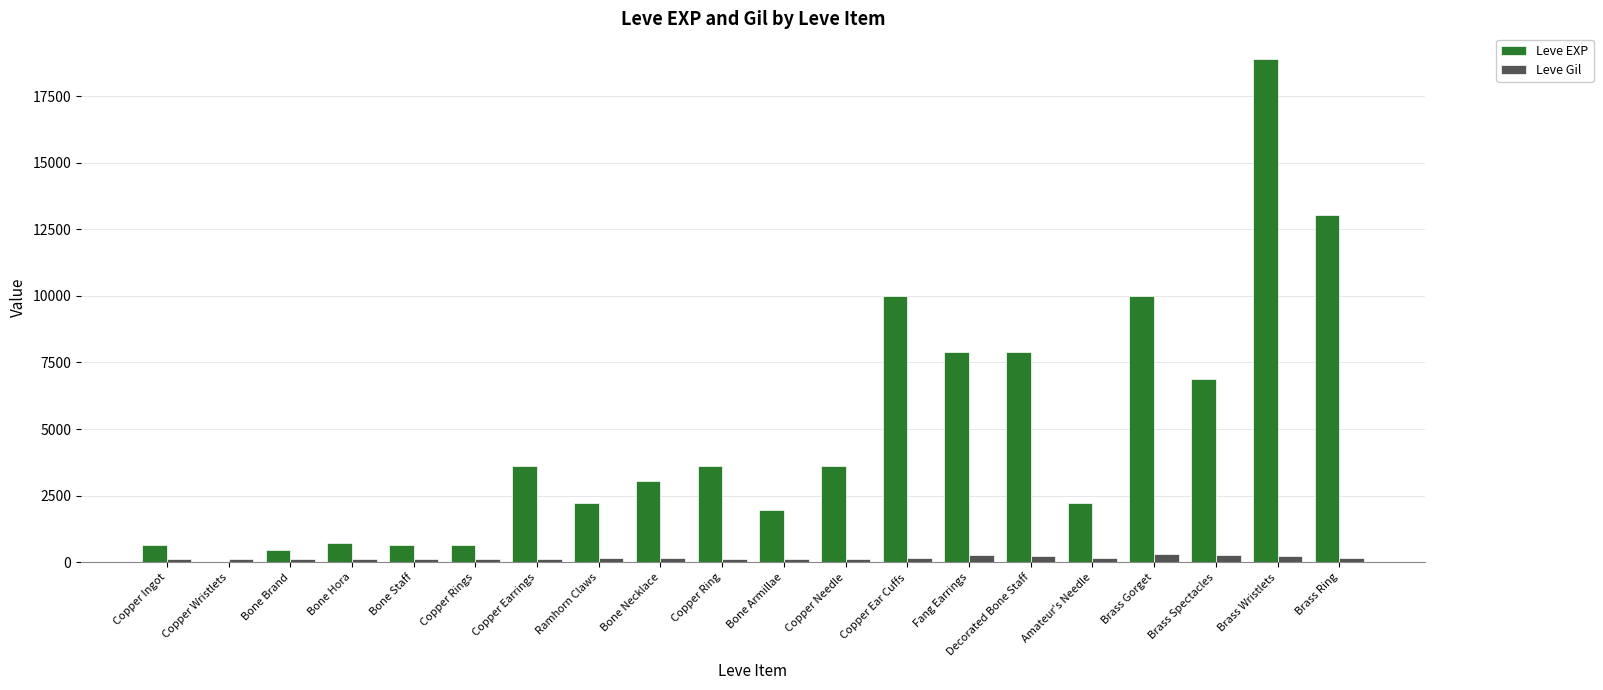

Which series changed the most between Copper Ring and Fang Earrings?

Leve EXP